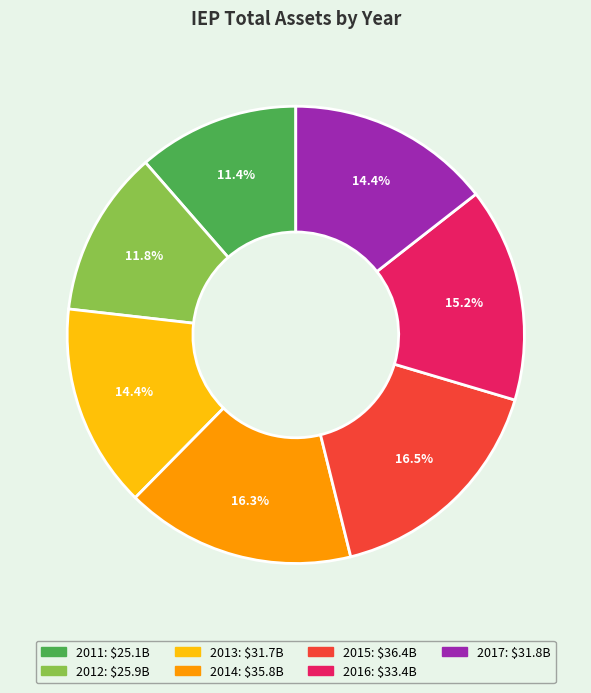

To the nearest percent, what percentage of the pie is 2013?

14%